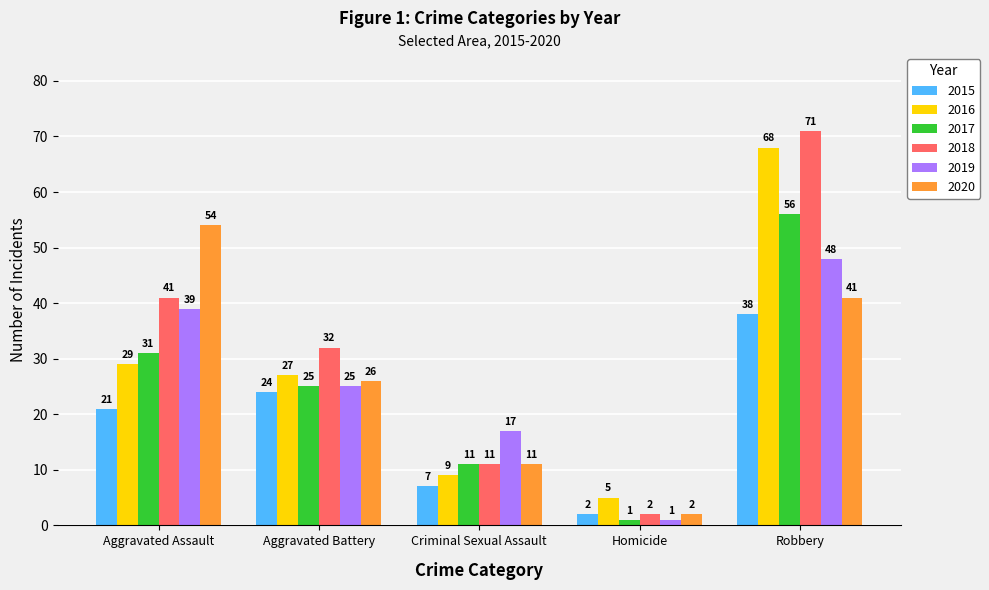

Read the 2020 value at Criminal Sexual Assault, to the nearest 10.

10